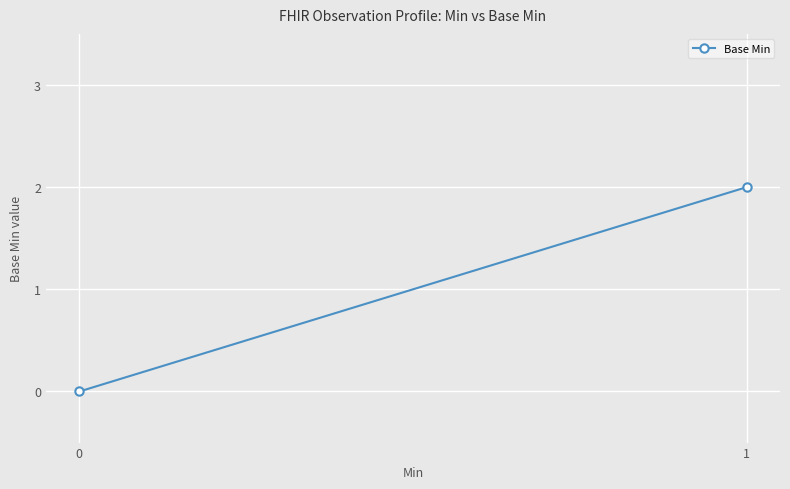

True or false: the data shows 1 at 1.

False